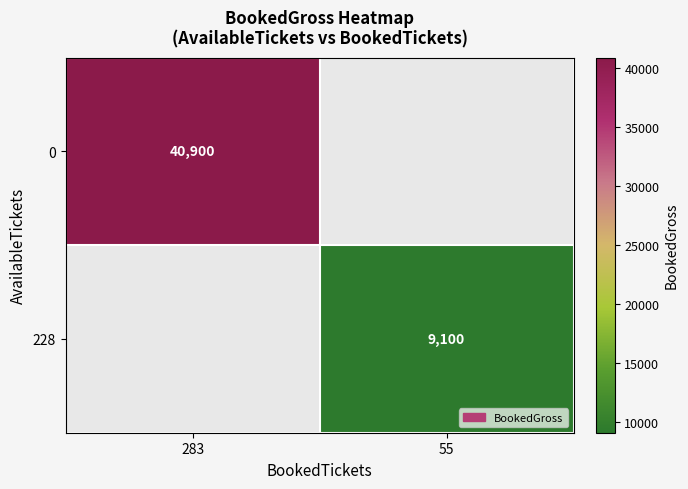

True or false: 0 has a value of 40900 at 283.

True